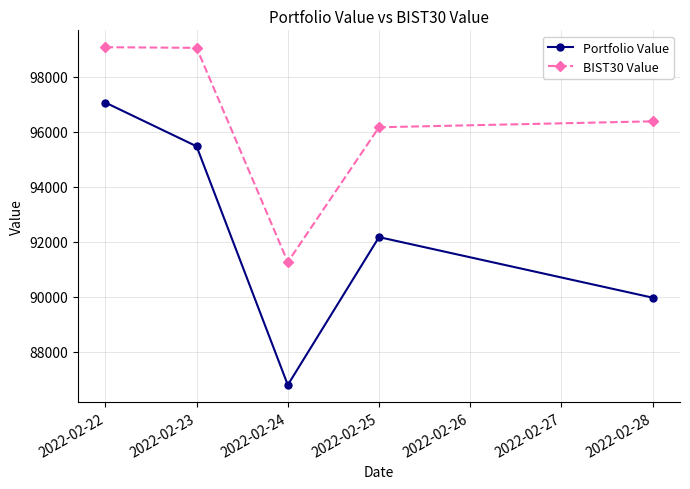

True or false: Portfolio Value has more than 2 points higher than both neighbors.

False